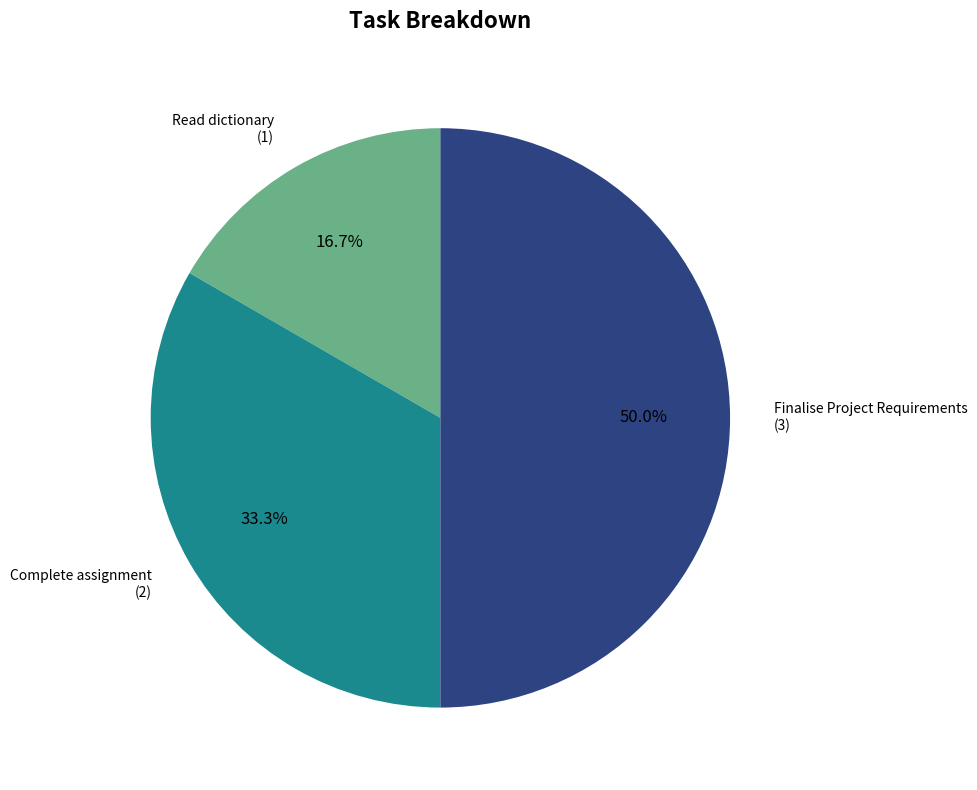

How many segments does this pie chart have?

3